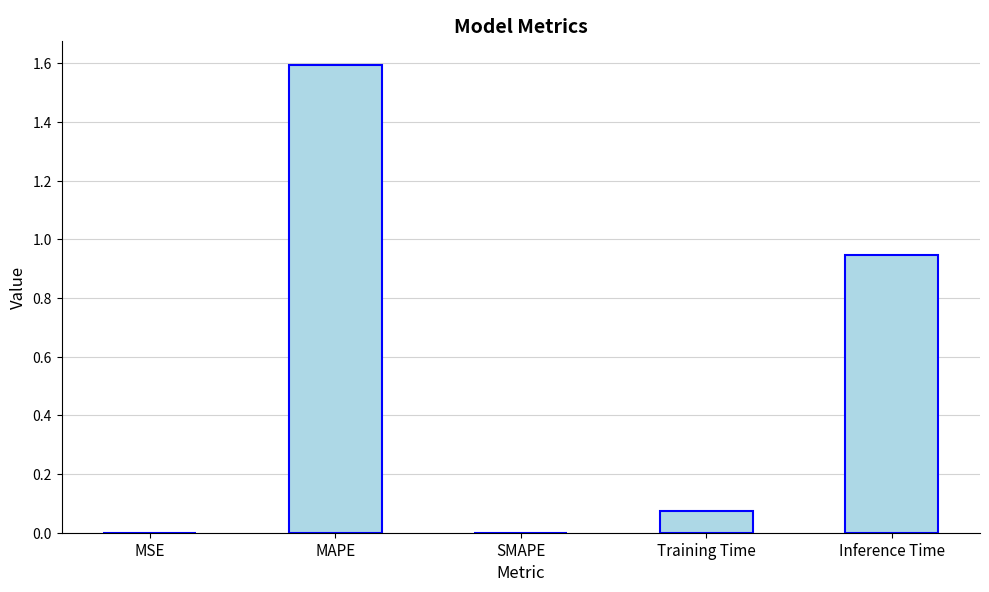

What is the approximate value at MAPE?

1.6